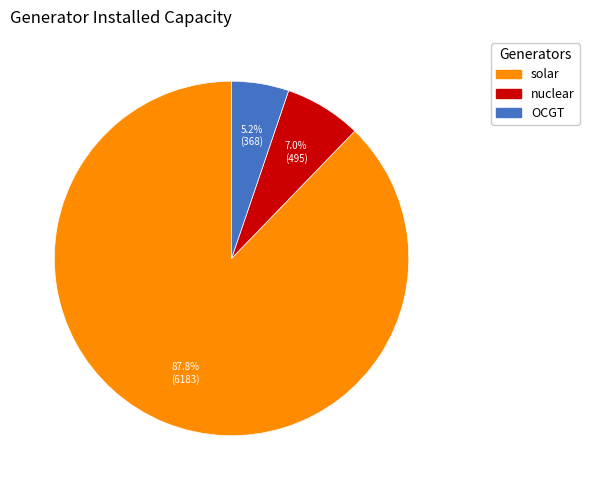

What portion of the pie excludes nuclear?

93.0%